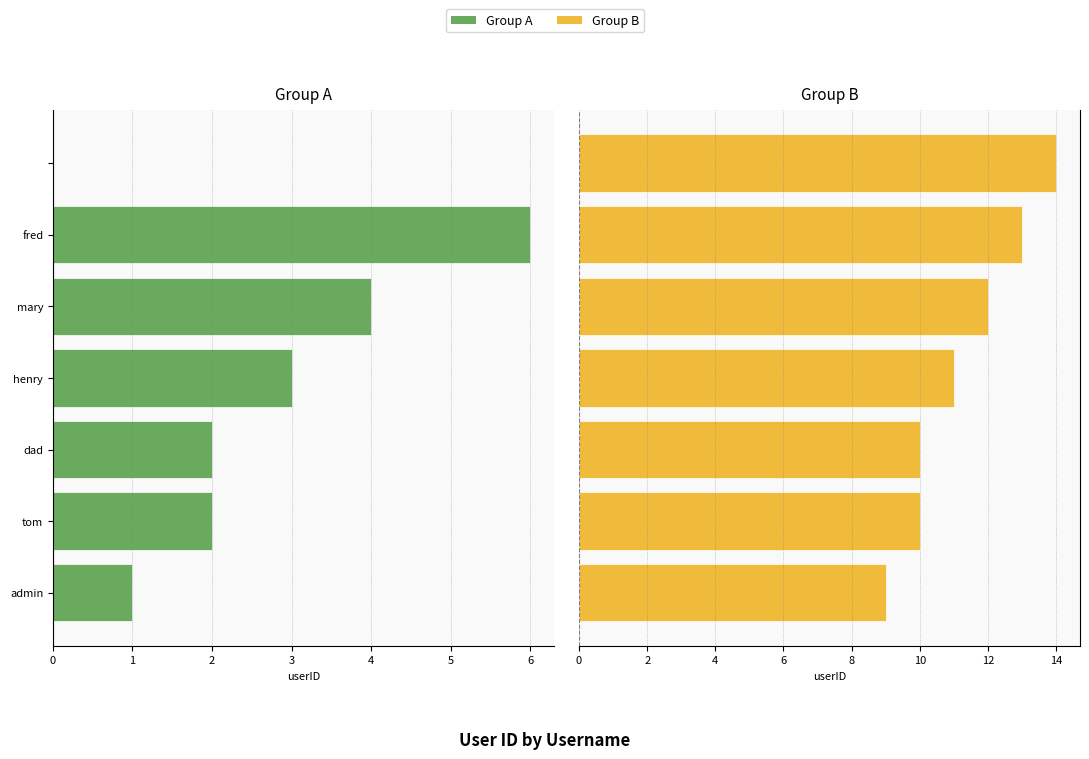

Is it true that Group B equals 13 at admin?

False